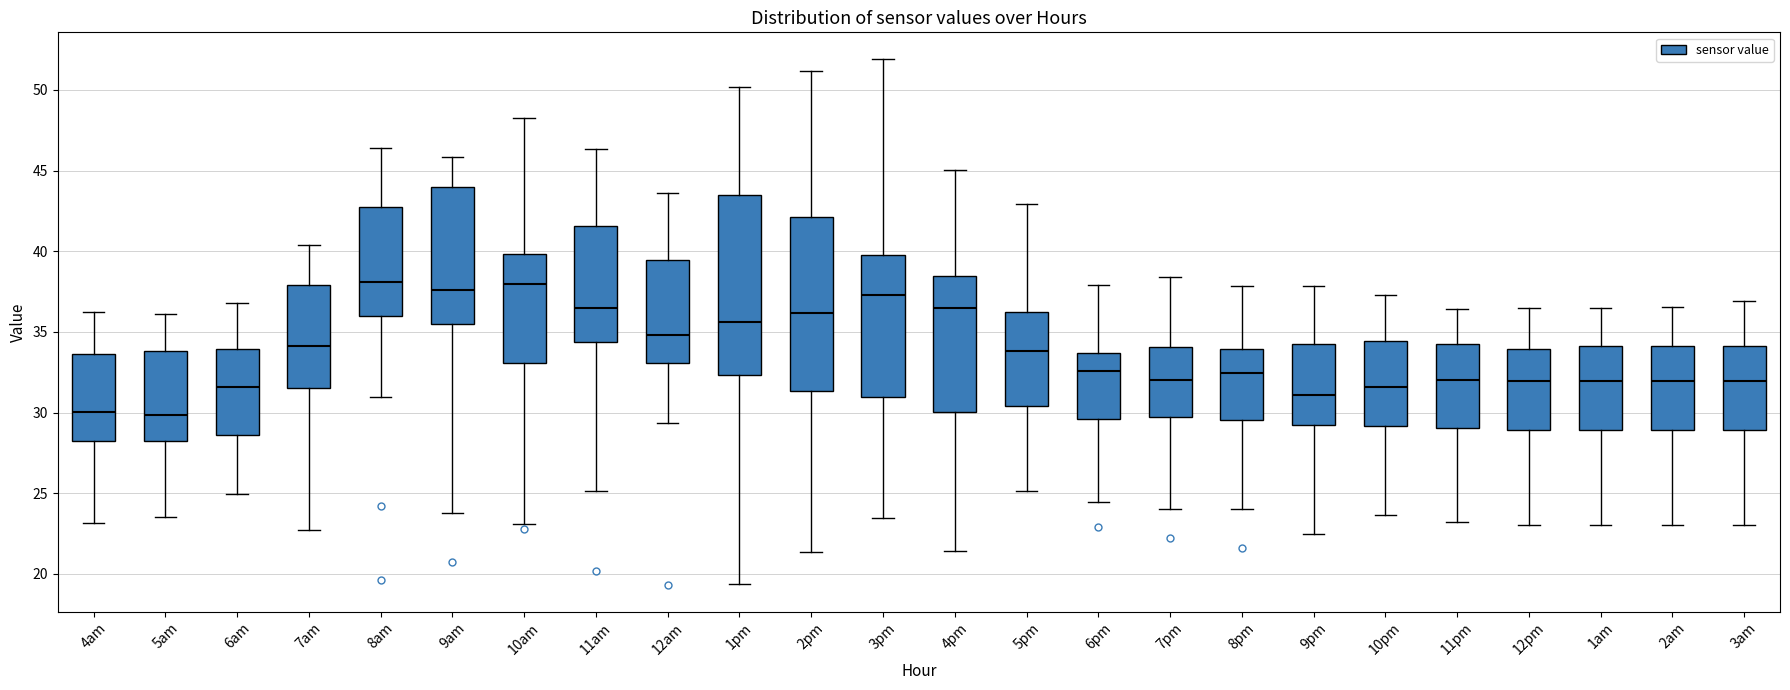

Where does the median line of the box for 4am sit on the y-axis? The values are not printed on the chart, so give them approximately, as read against the axis.

30.0